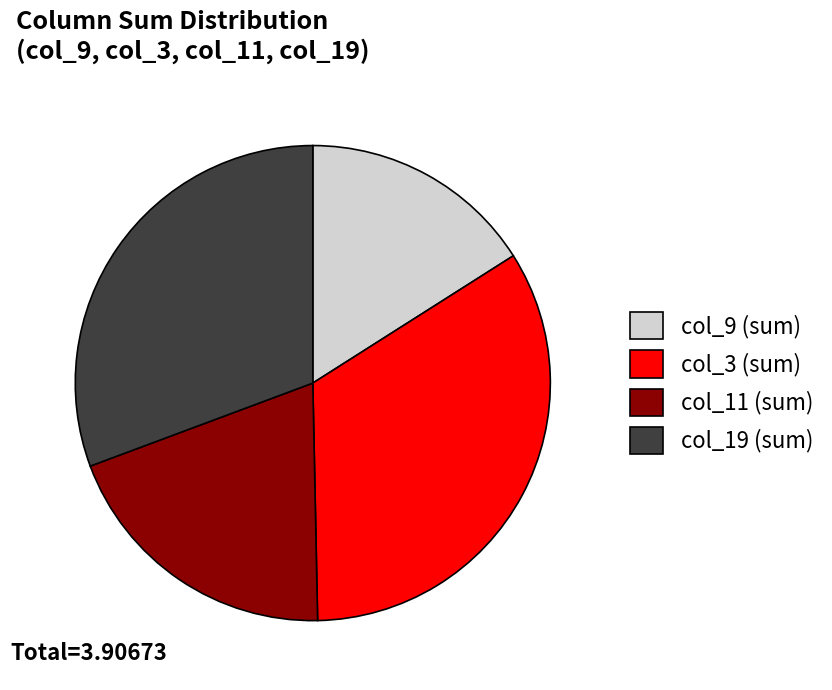

Does col_11 (sum) account for over 50% of the chart?

No